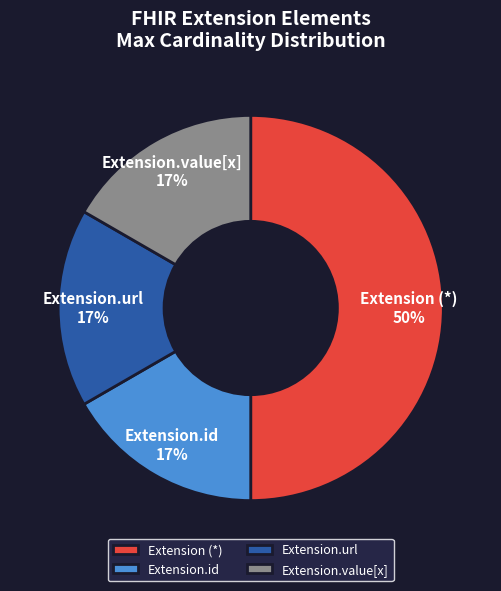

Does Extension.id account for over 50% of the chart?

No